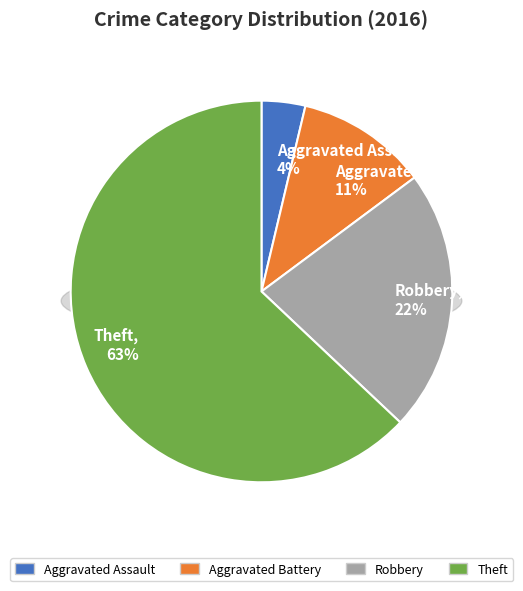

To the nearest percent, what percentage of the pie is Aggravated Battery?

11%